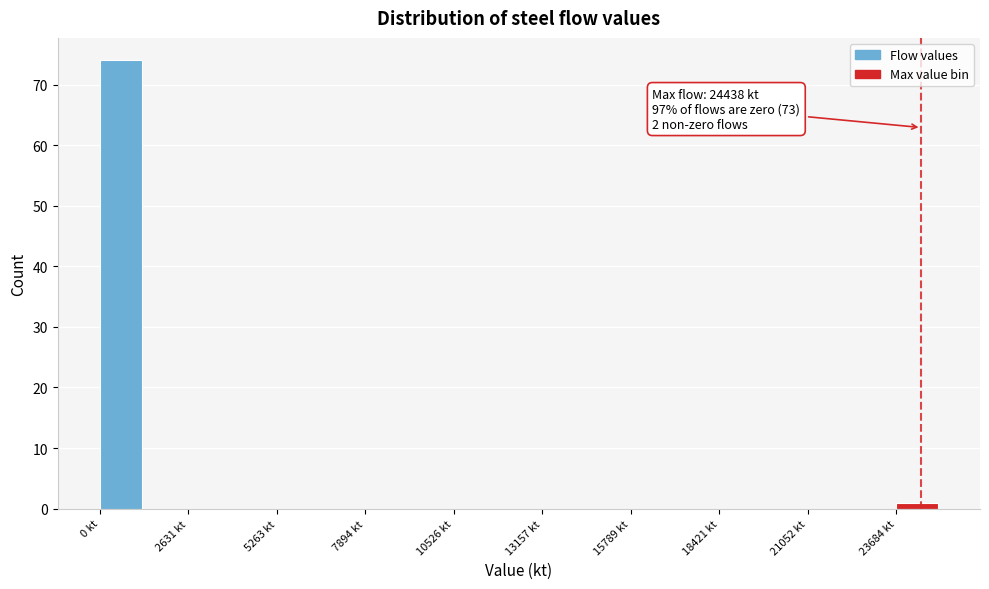

Around what value on the x-axis is the tallest bar? Give the approximate position of its centre, as read against the axis.

500